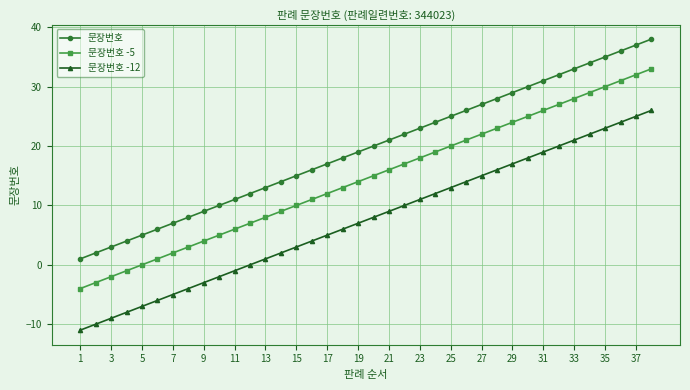

How many categories are shown in the chart?

38